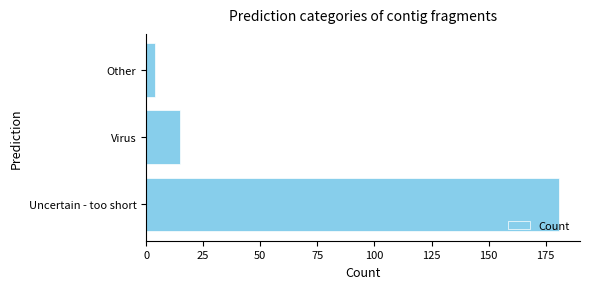

What is the change in value from Virus to Other?

-11